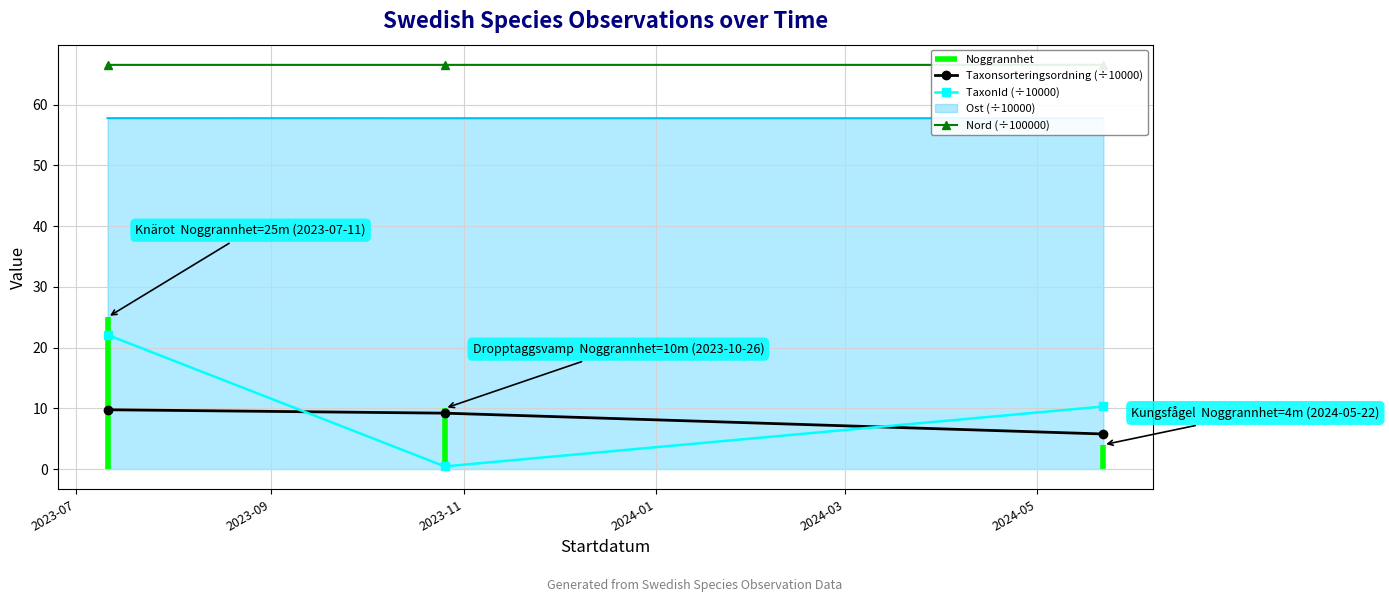

How many lines are shown in the chart?

3